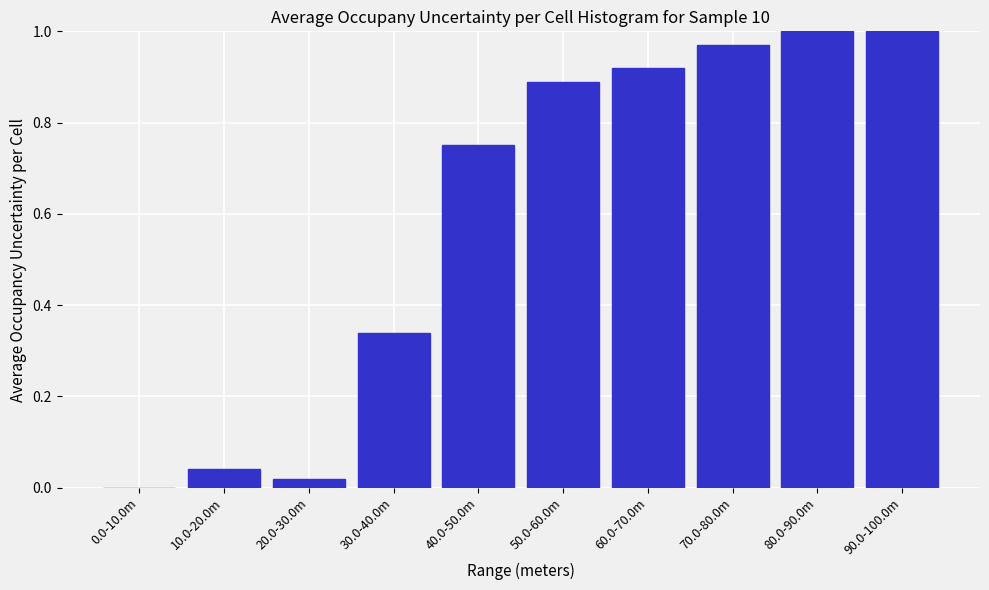

What is the sum of all values?

5.9